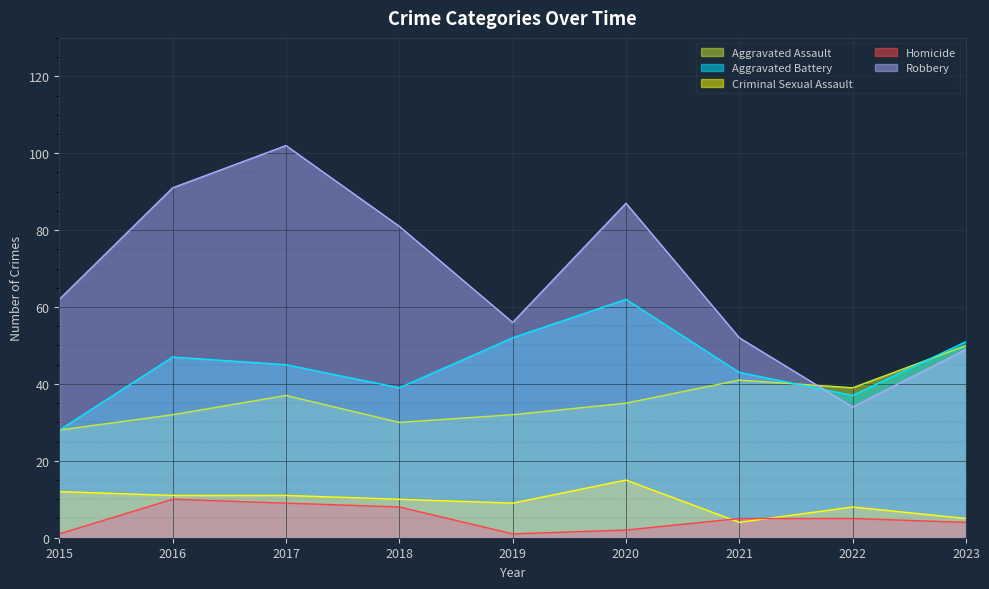

Rank the series by their maximum value, from highest to lowest.

Robbery, Aggravated Battery, Aggravated Assault, Criminal Sexual Assault, Homicide